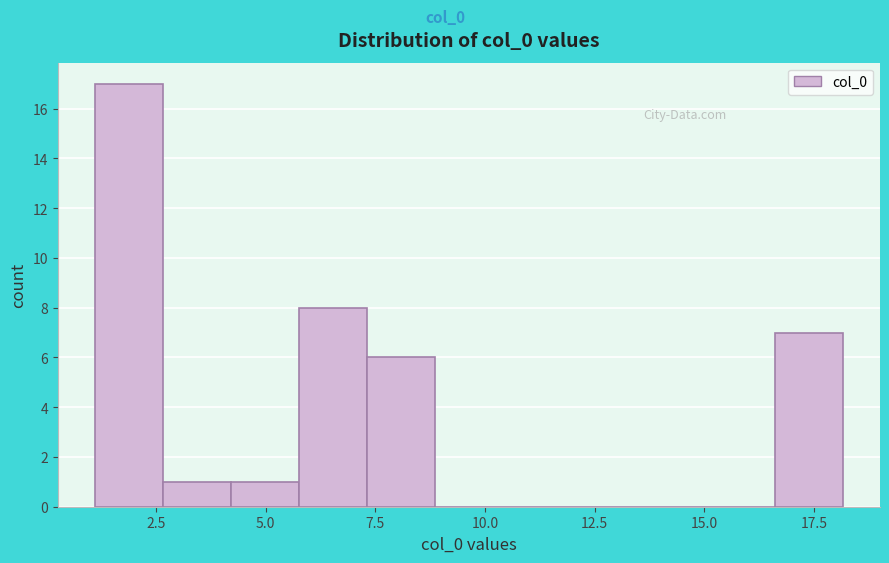

Around what value on the x-axis is the tallest bar? Give the approximate position of its centre, as read against the axis.

2.0